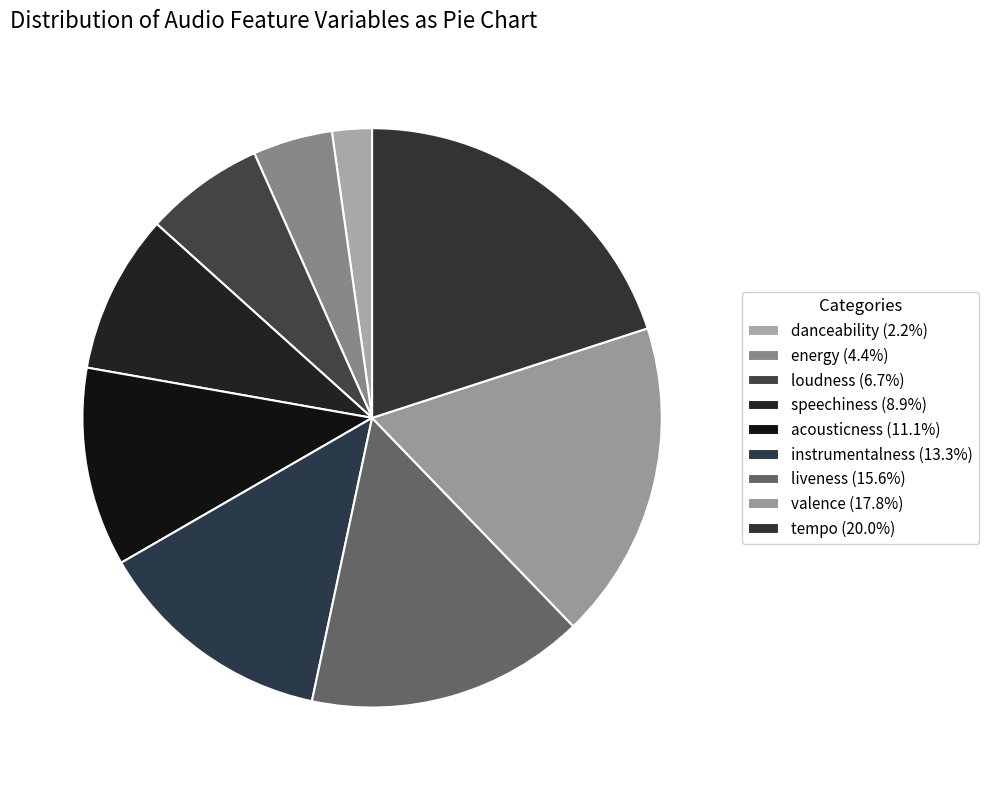

To the nearest percent, what portion does loudness represent?

7%